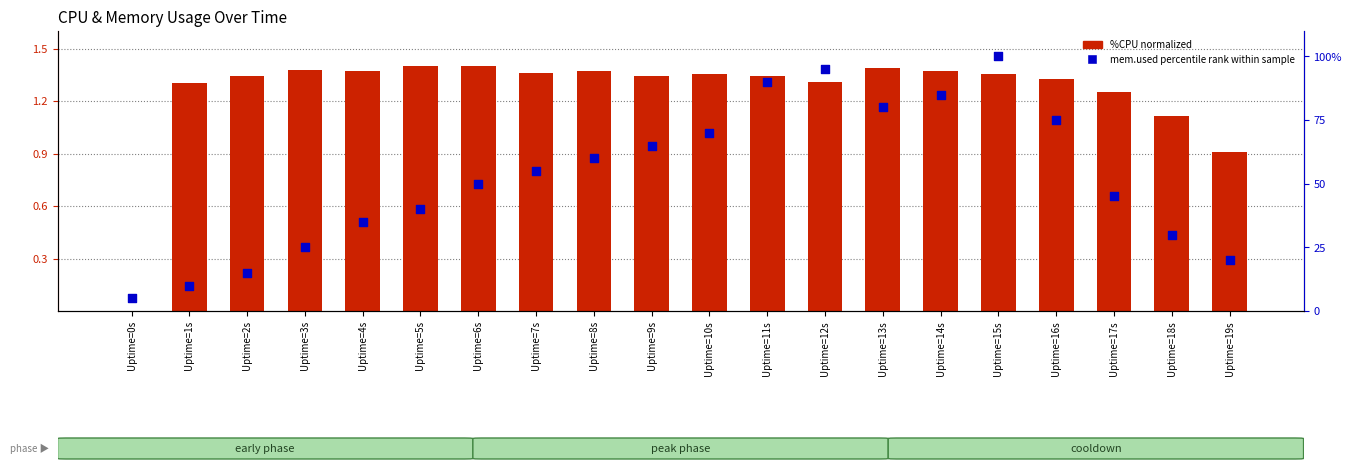

What is the total value across all series at Uptime=12s?

96.3